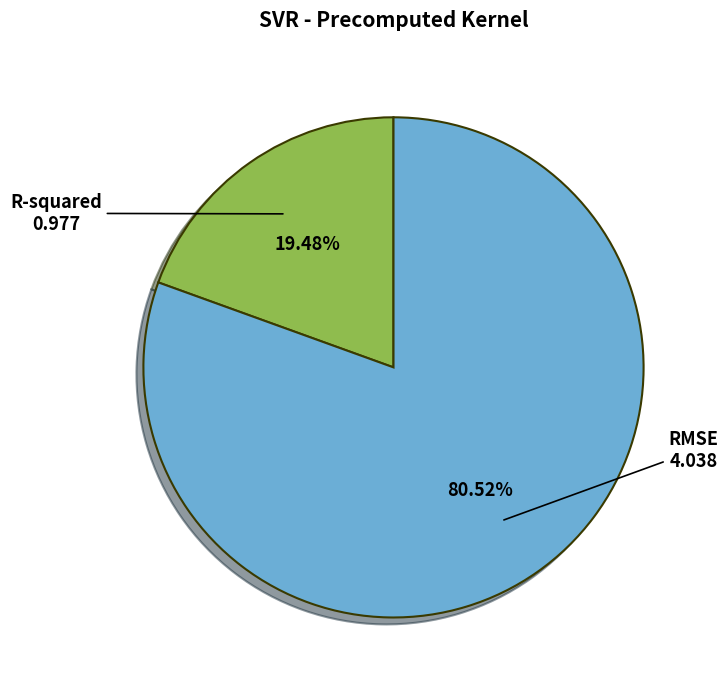

The R-squared slice represents 19% of the pie. True or false?

True